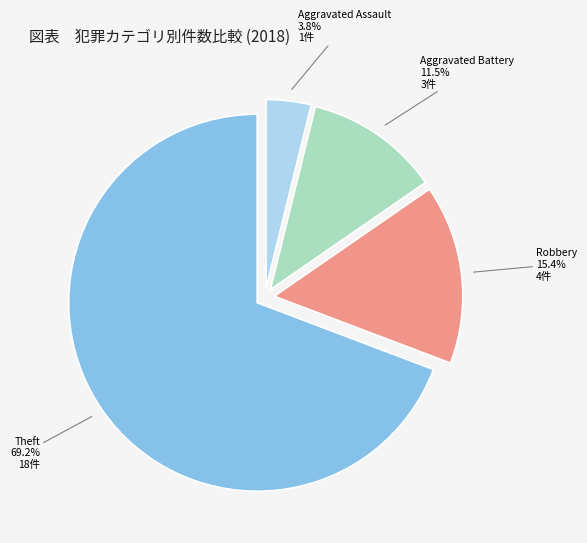

Is Aggravated Battery the majority of the pie?

No